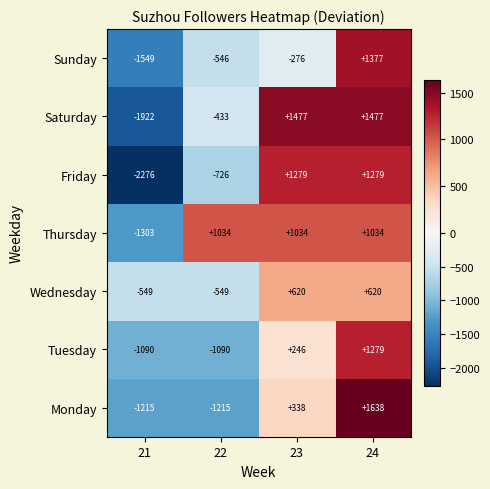

Read the Friday value at 22, to the nearest 100.

-700